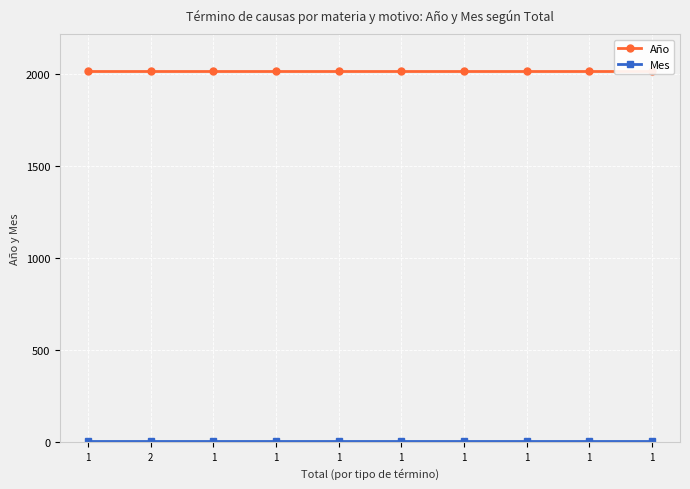

At which label is Mes closest to 4?

1